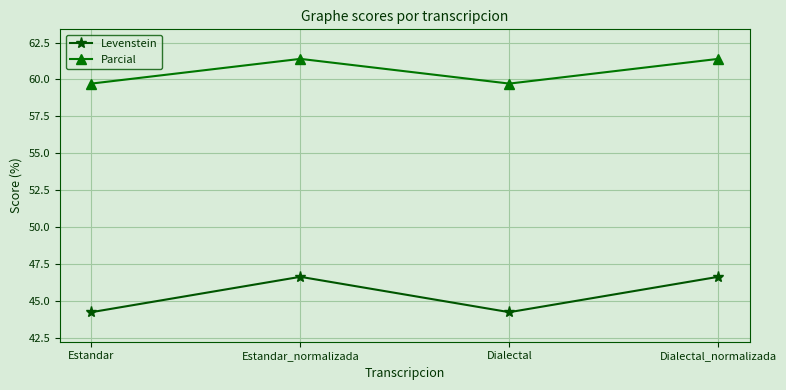

What is the spread (max minus min) of values at Dialectal?

15.5